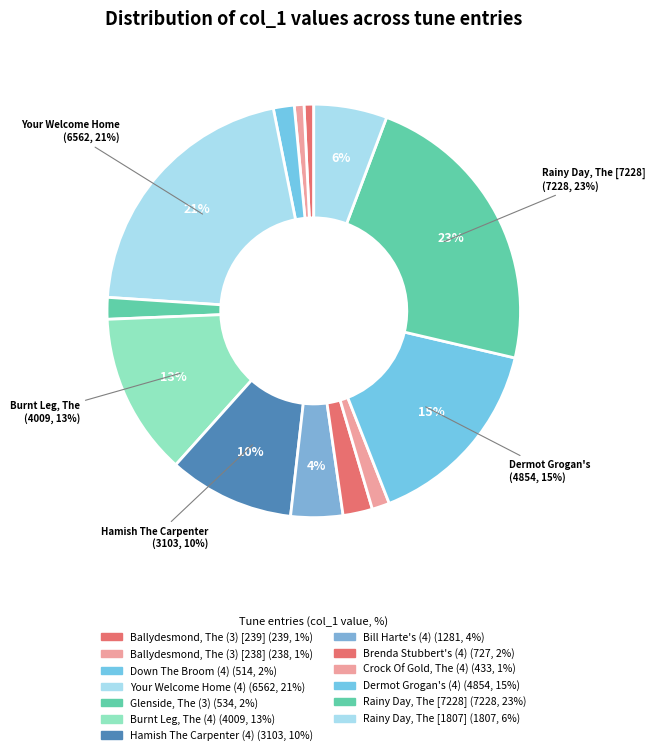

What percentage do Bill Harte's (4) and Your Welcome Home (4) together represent?

24.9%